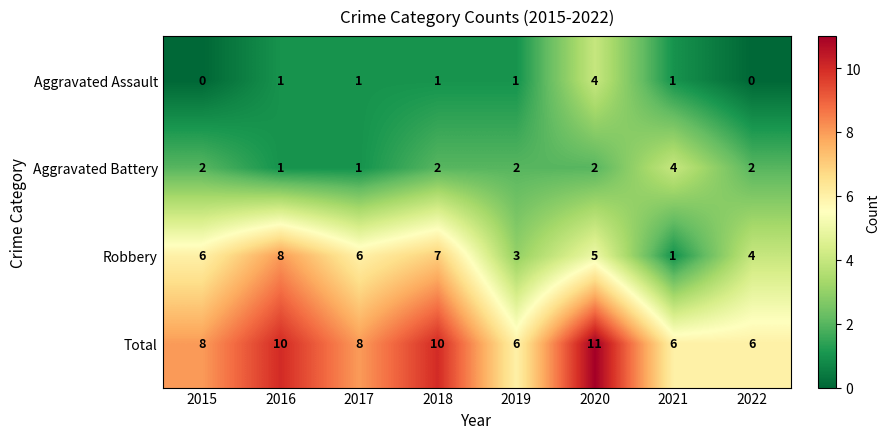

Between 2020 and 2021, which series saw the biggest shift?

Total